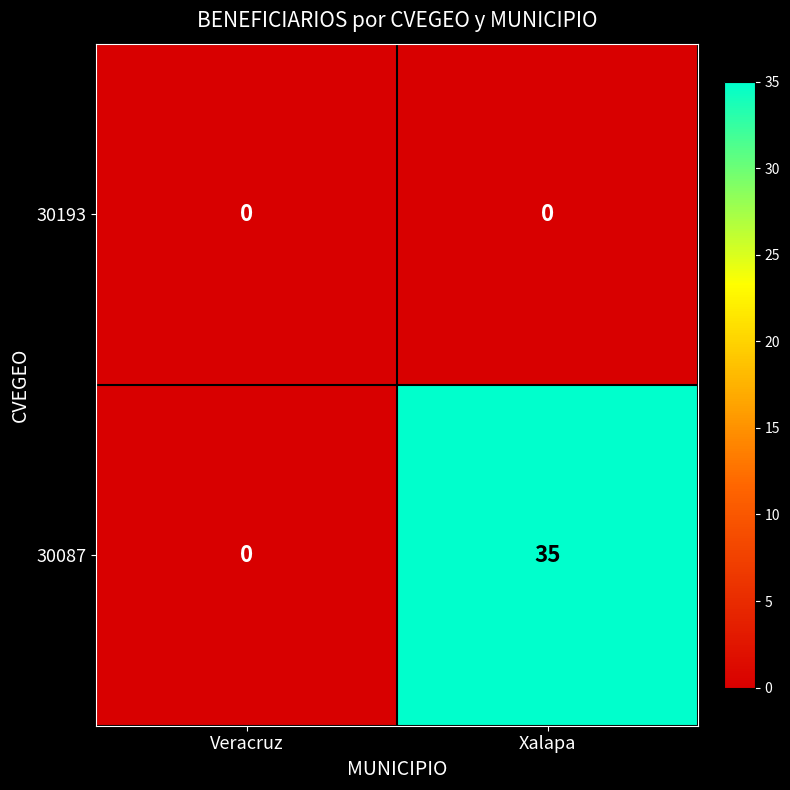

At which category does the chart reach its peak across all series?

Xalapa